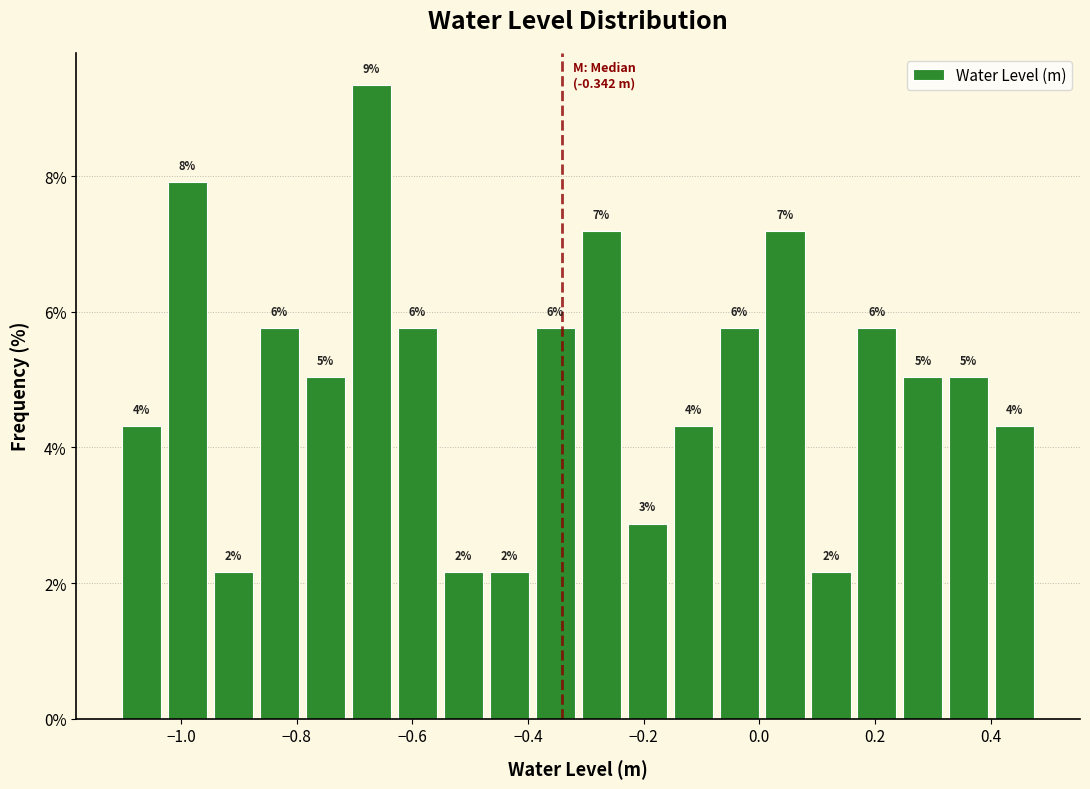

Around what value on the x-axis is the tallest bar? Give the approximate position of its centre, as read against the axis.

-0.68